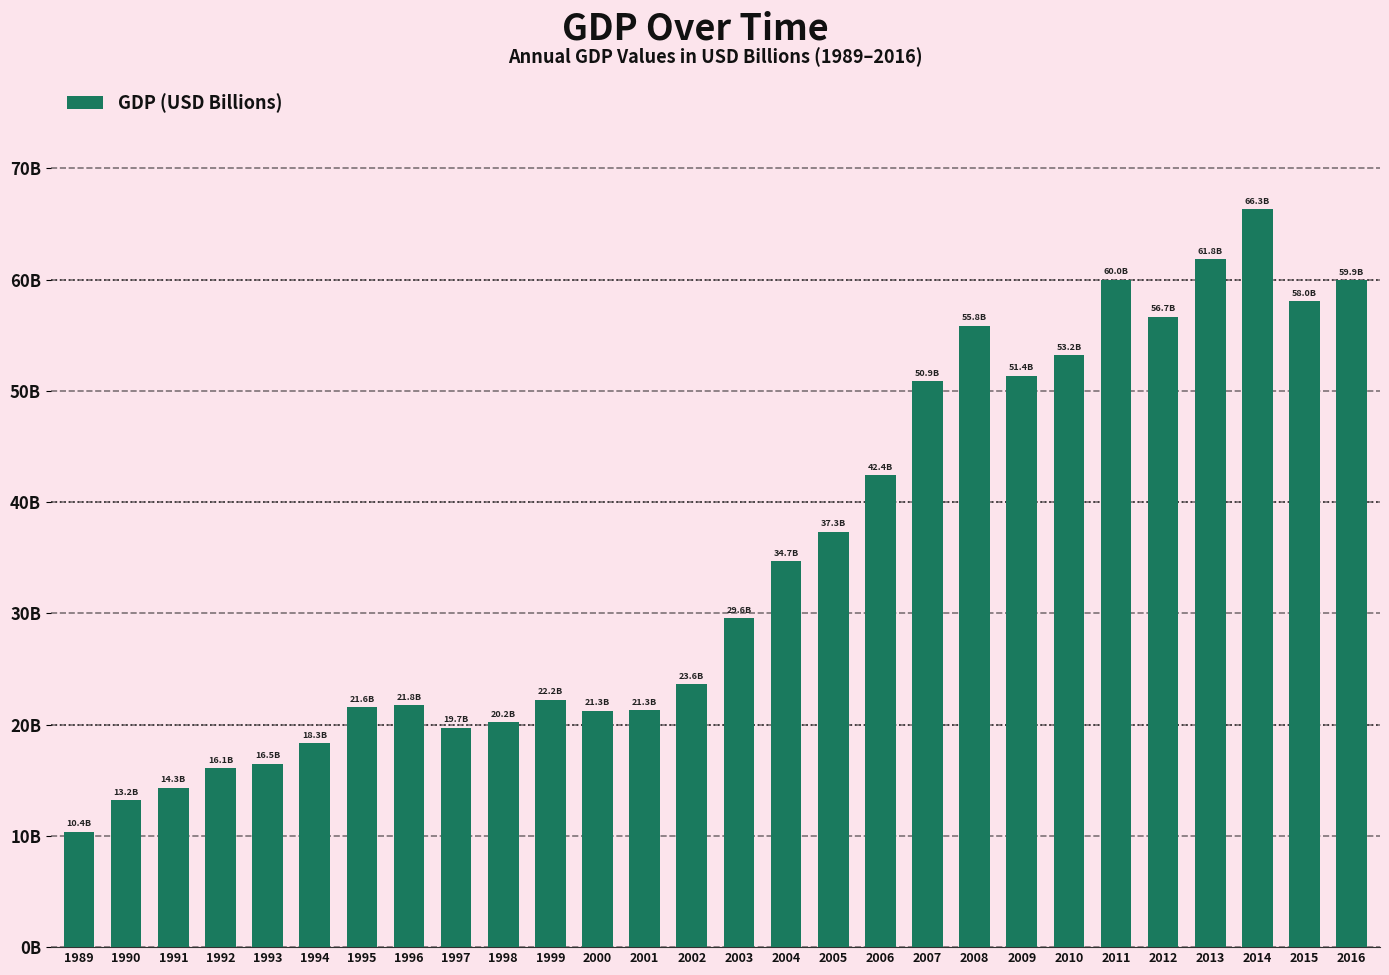

Rank the categories by value from lowest to highest.

1989, 1990, 1991, 1992, 1993, 1994, 1997, 1998, 2000, 2001, 1995, 1996, 1999, 2002, 2003, 2004, 2005, 2006, 2007, 2009, 2010, 2008, 2012, 2015, 2016, 2011, 2013, 2014